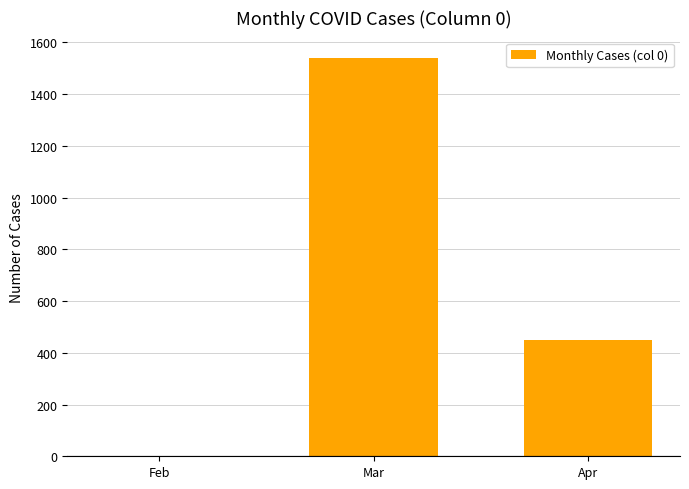

Which category has the highest value across all series?

Mar